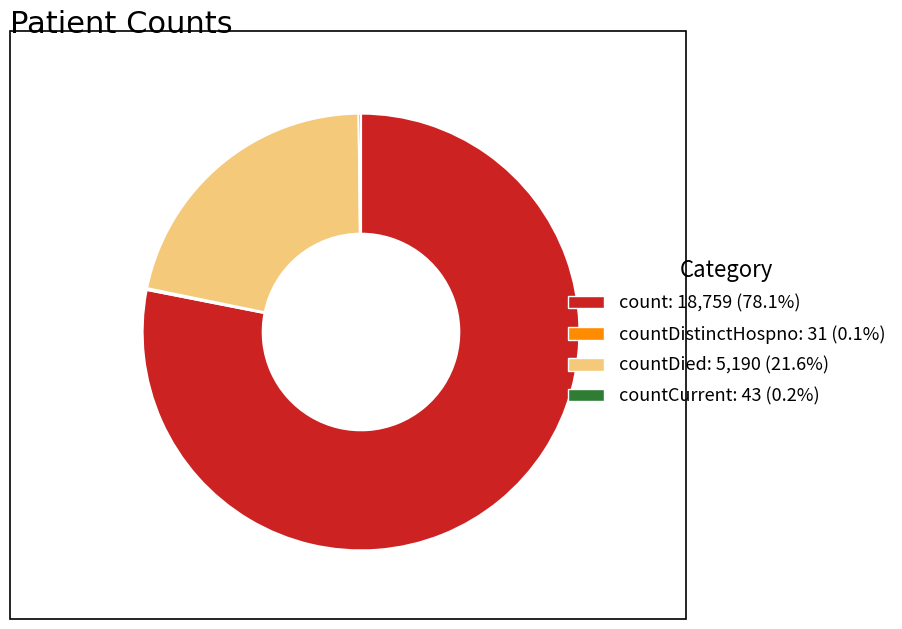

Is there any slice that represents more than half of the pie?

Yes